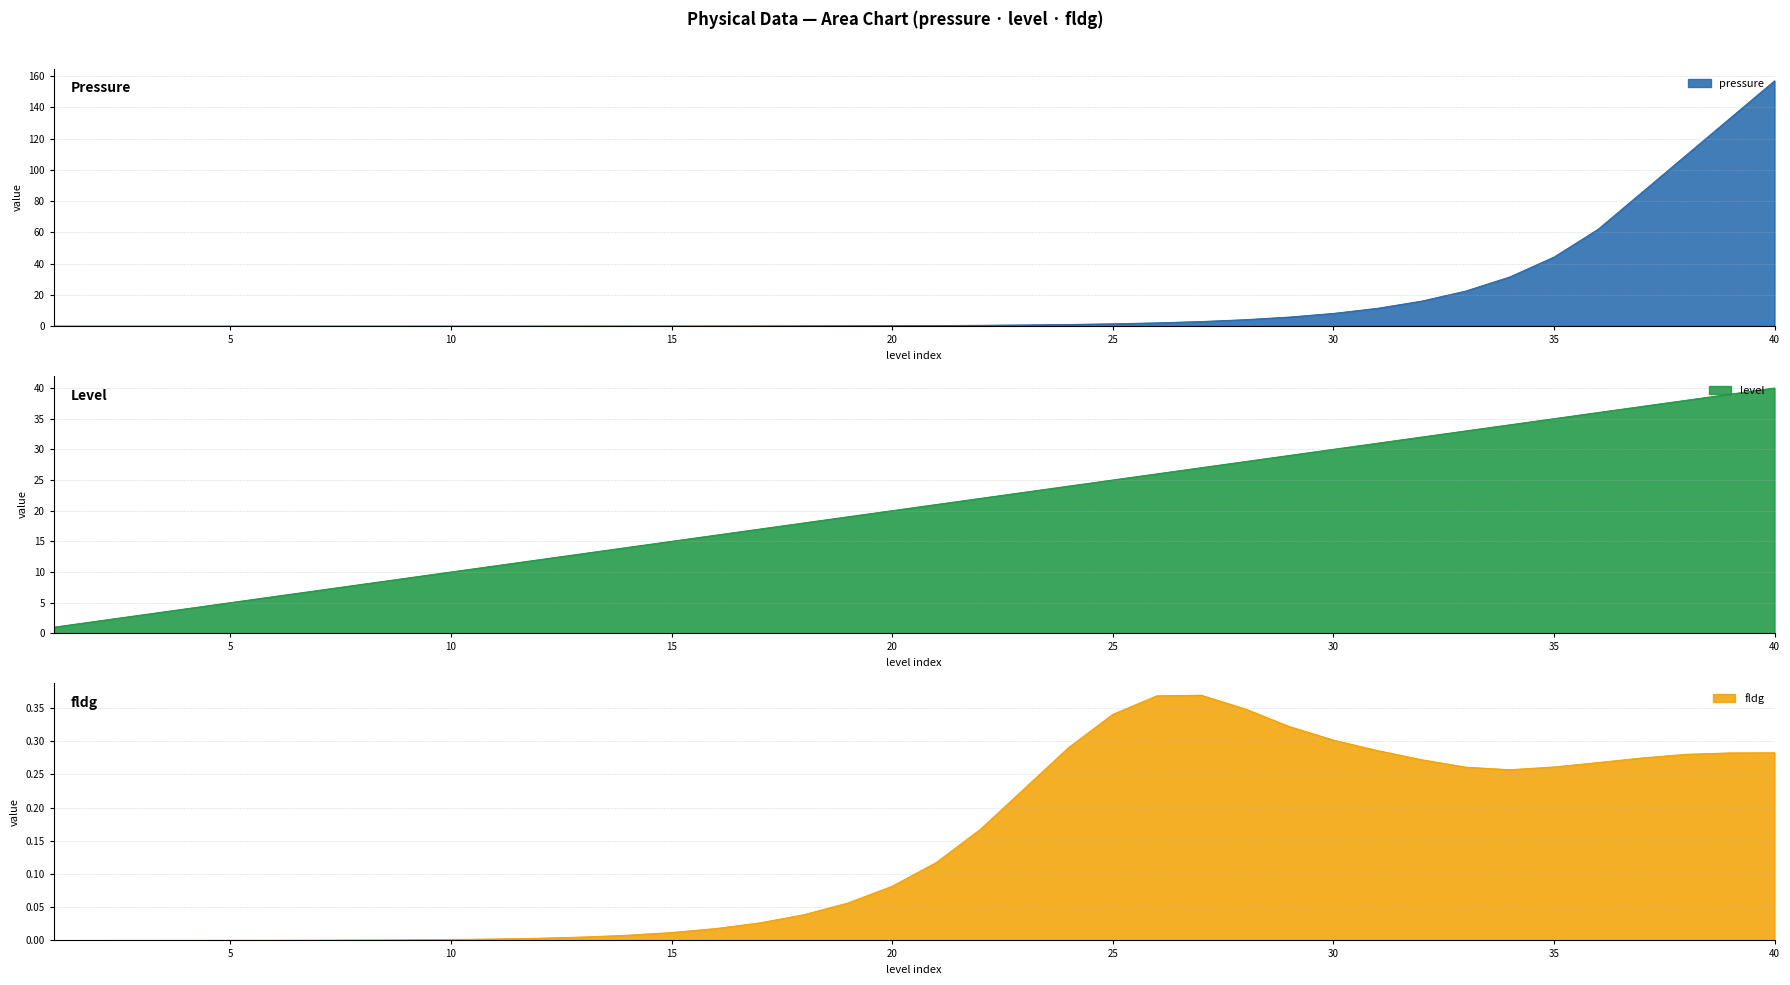

True or false: fldg and level intersect in this chart.

False